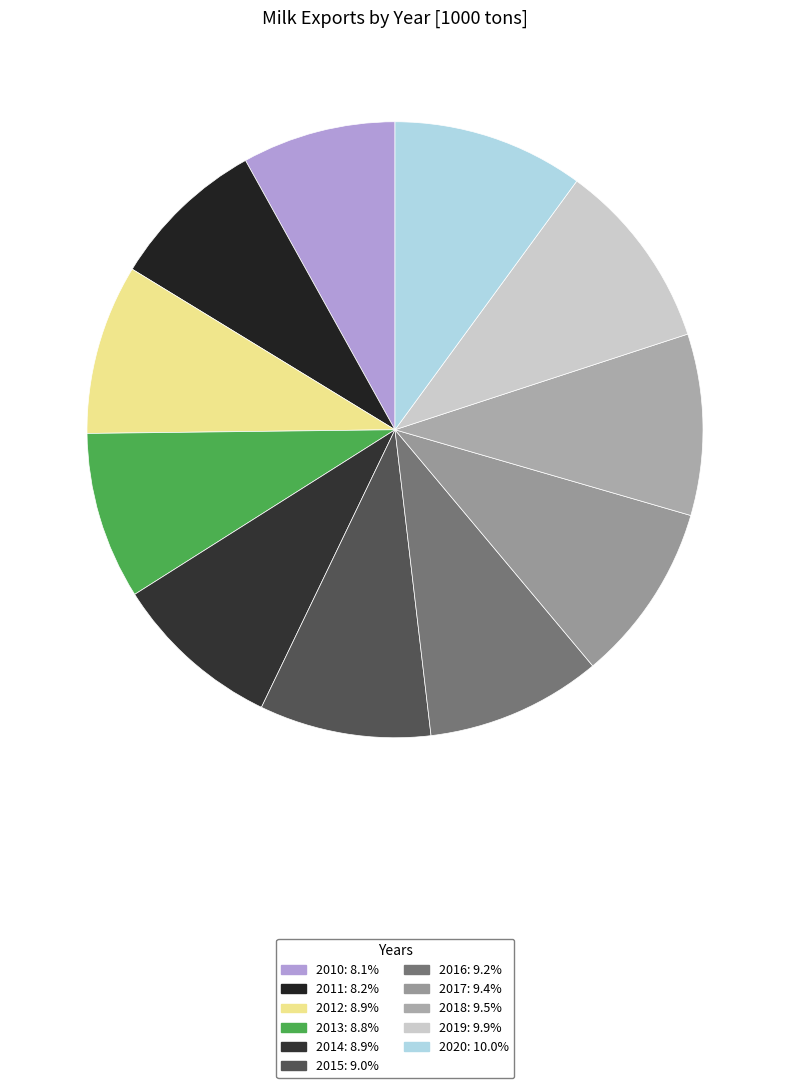

What is the change in value from 2013 to 2020?

+74